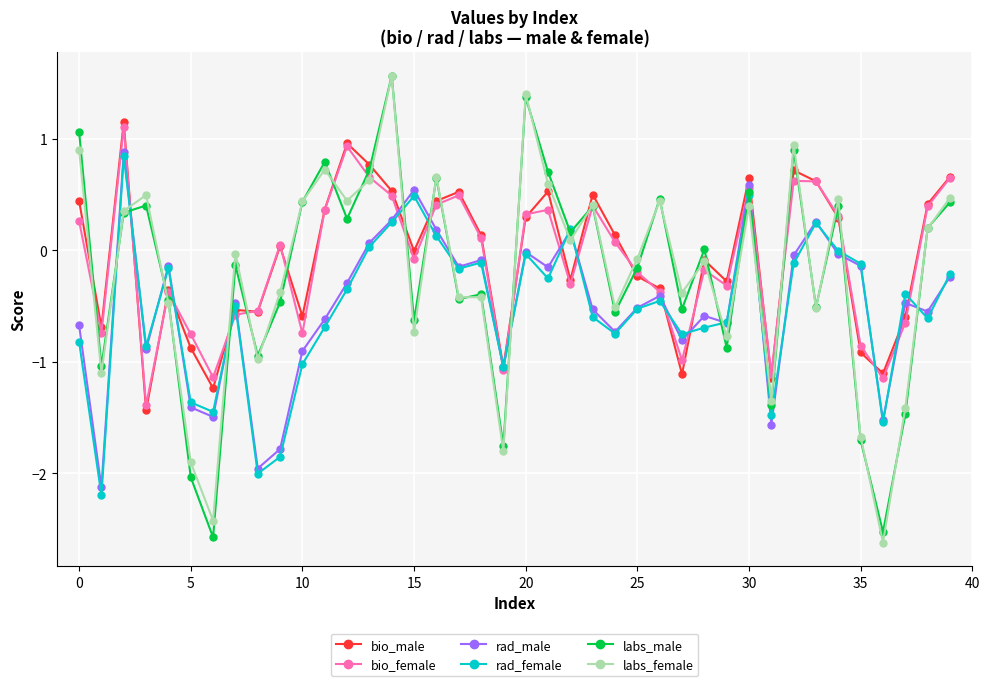

True or false: bio_female has more than 1 points higher than both neighbors.

True